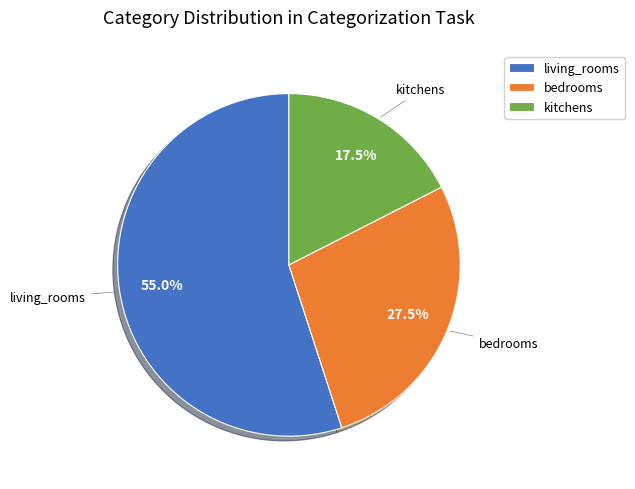

What percentage do living_rooms and bedrooms together represent?

82.5%